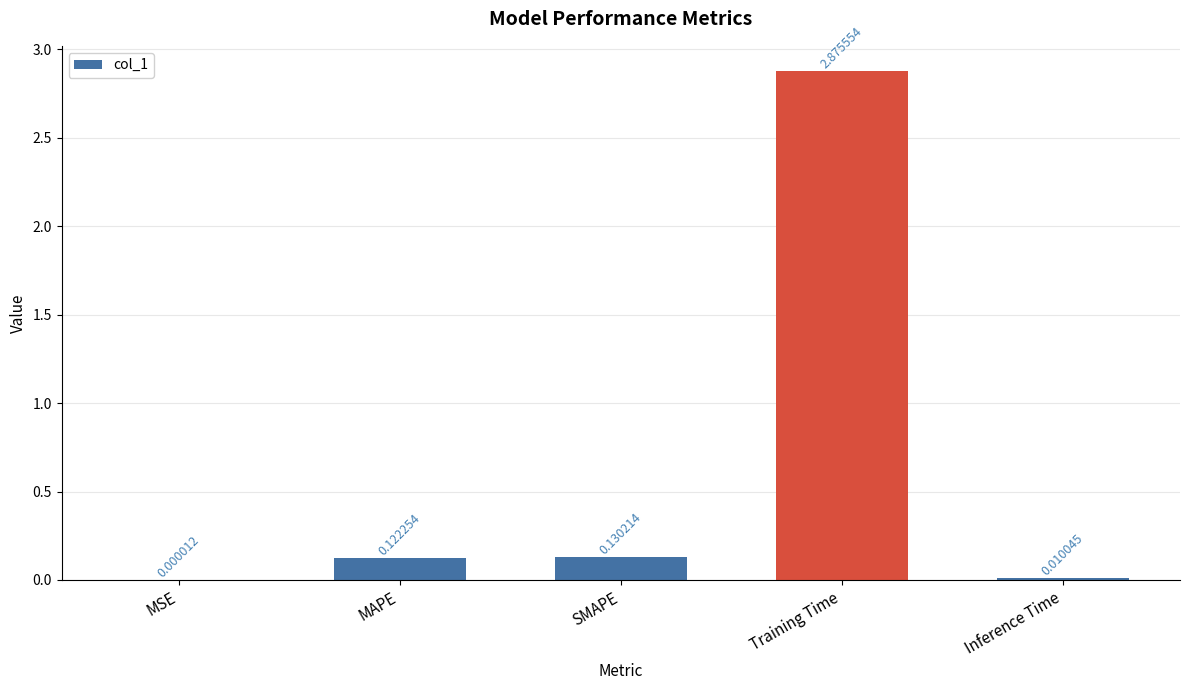

Which has a higher value, Inference Time or Training Time?

Training Time